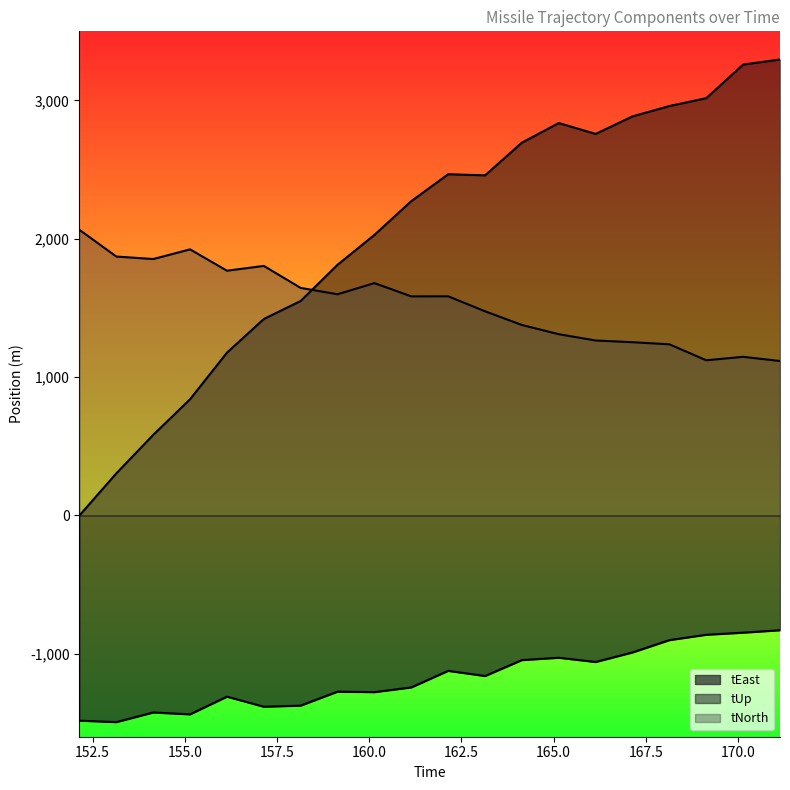

At which label does tEast first exceed -1161?

162.142